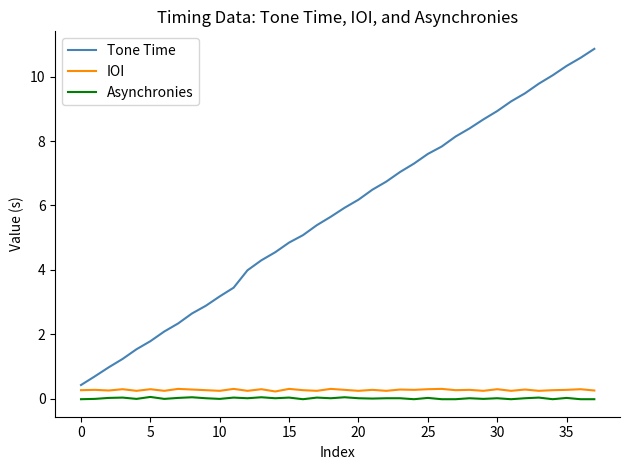

What is the minimum value for Tone Time?

0.4